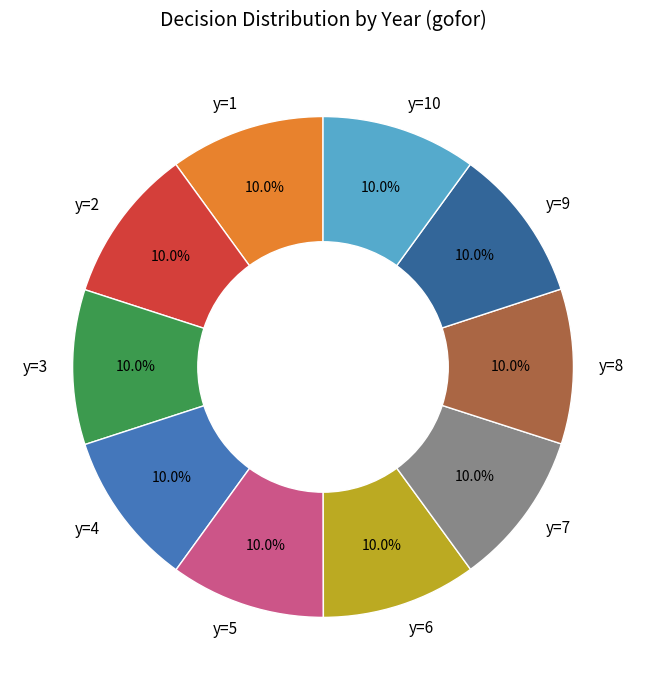

Count the number of slices in the pie.

10